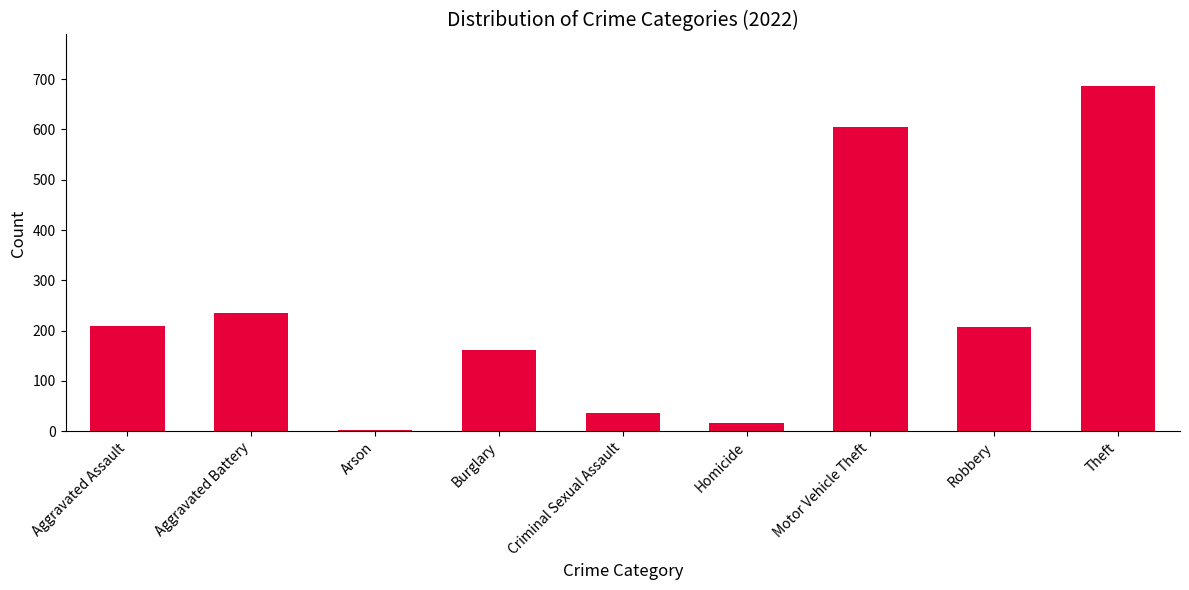

Is it true that the value at Aggravated Assault is 210?

True